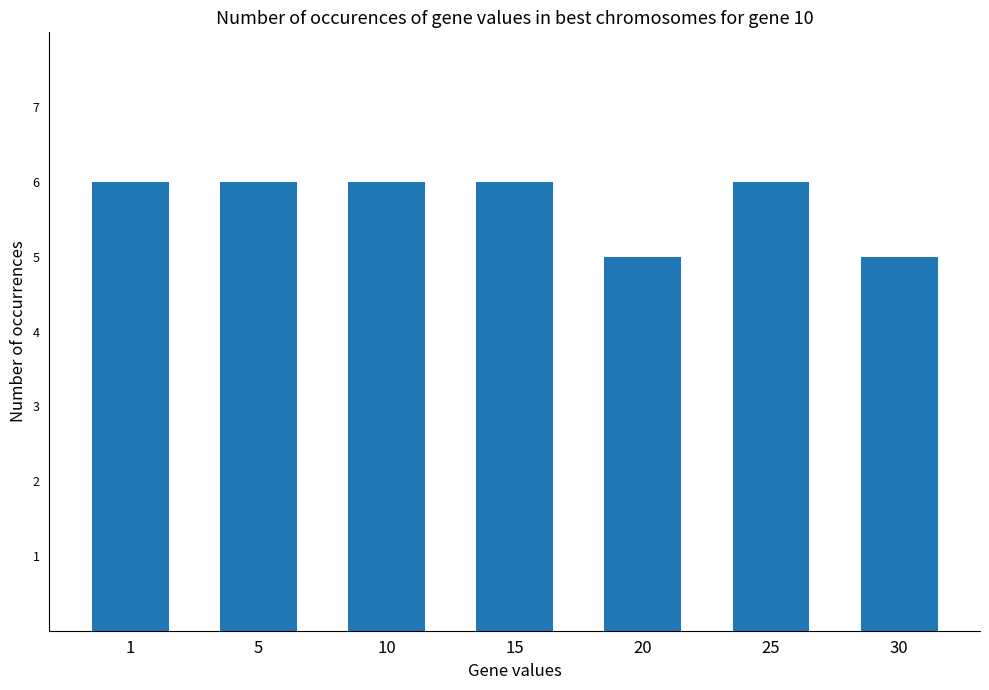

How many values are between 5 and 6?

7